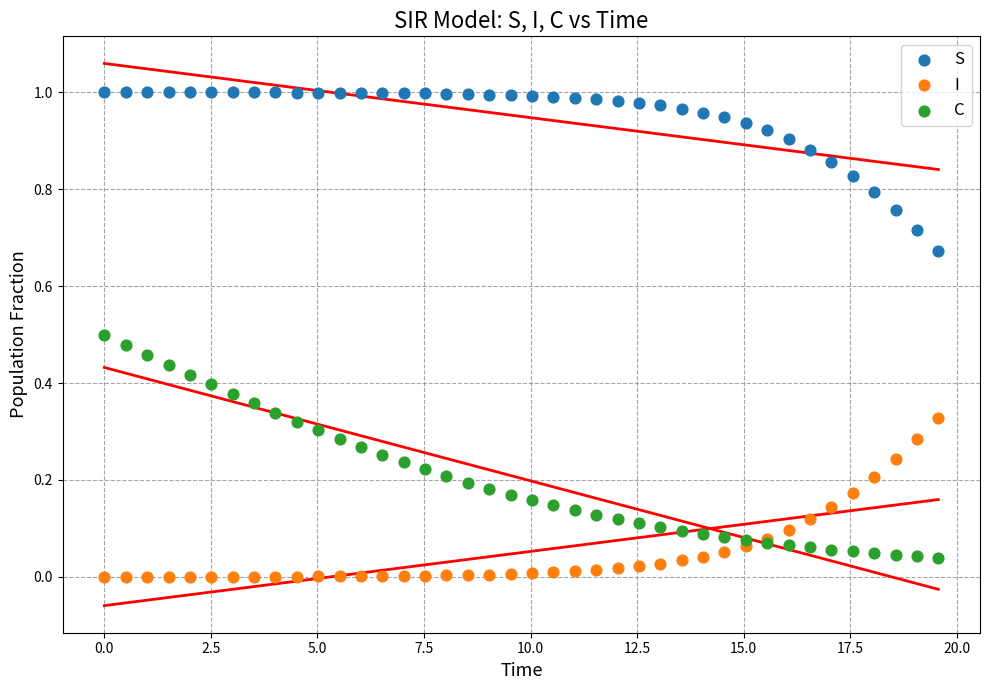

Which series contains the highest Y value?

S